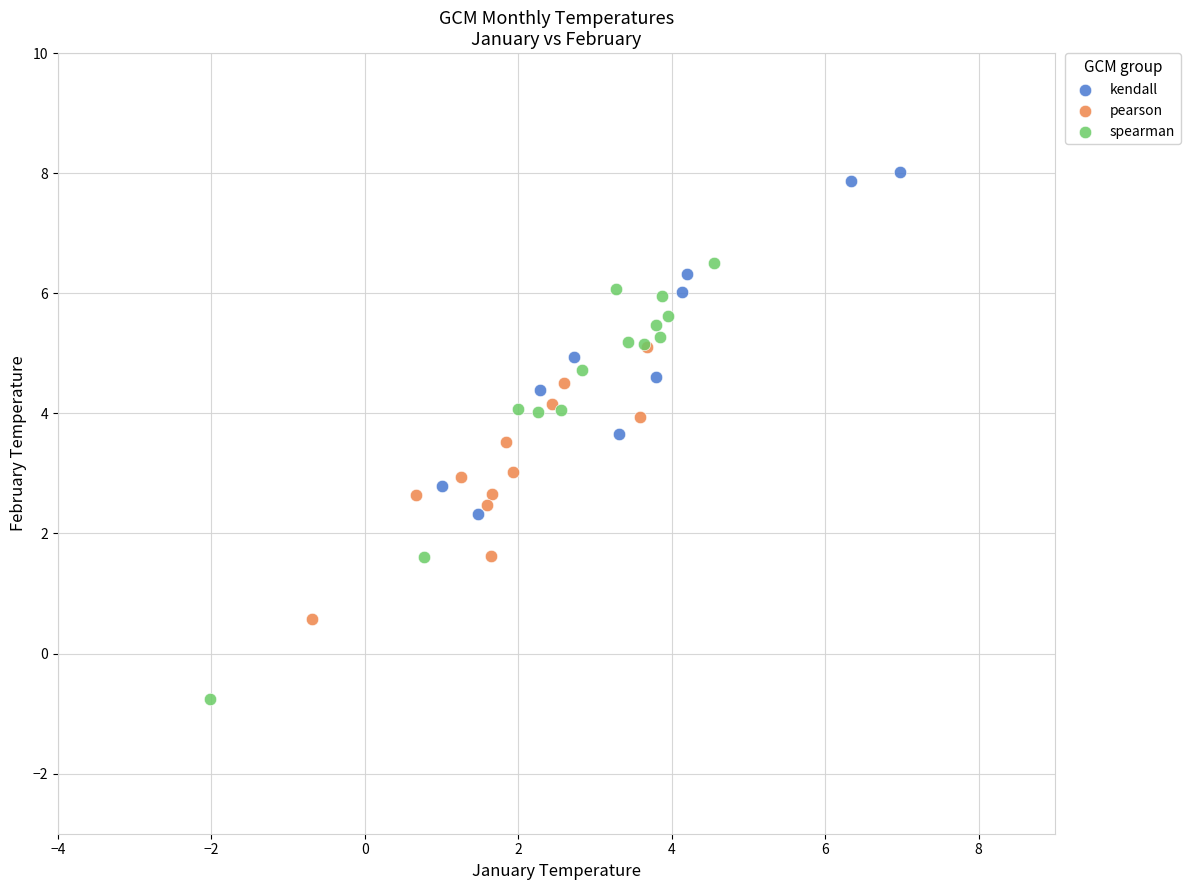

Which series reaches the maximum Y coordinate?

kendall